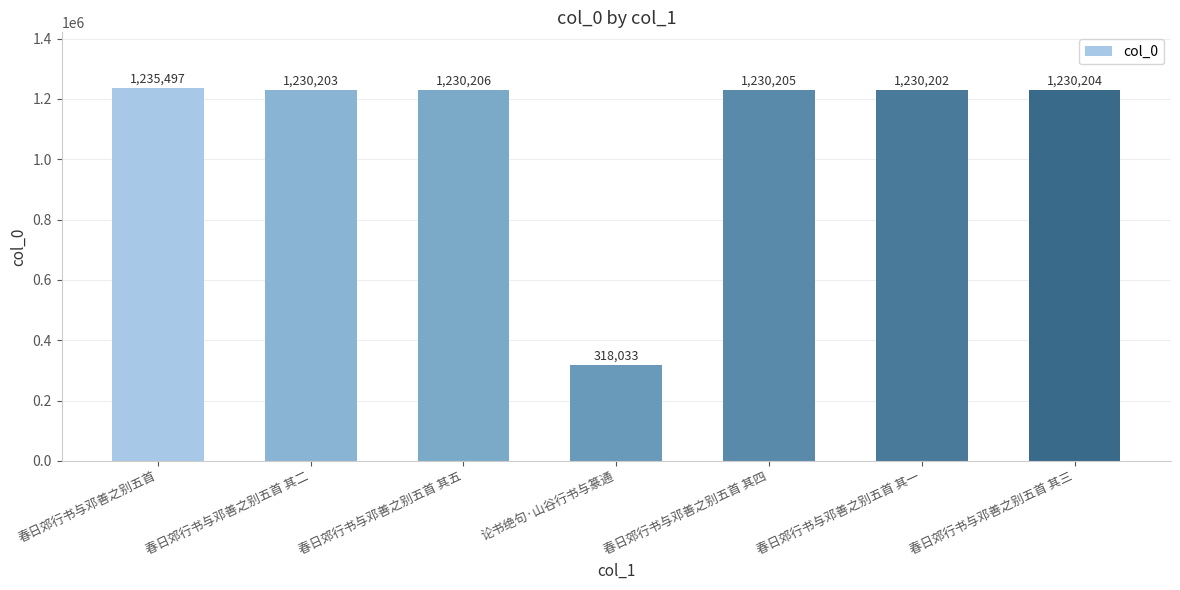

How many bars are there in total?

7